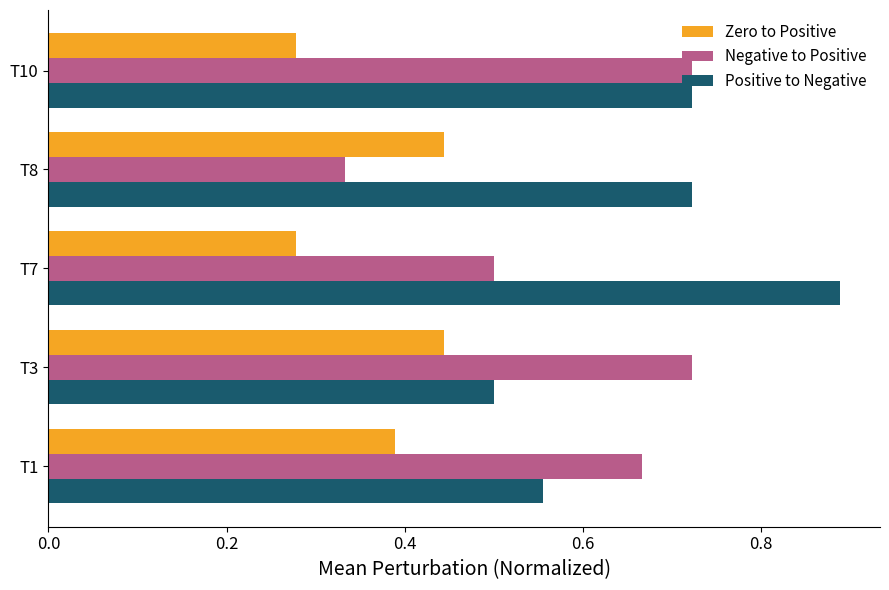

At which label is Negative to Positive closest to 0?

T8